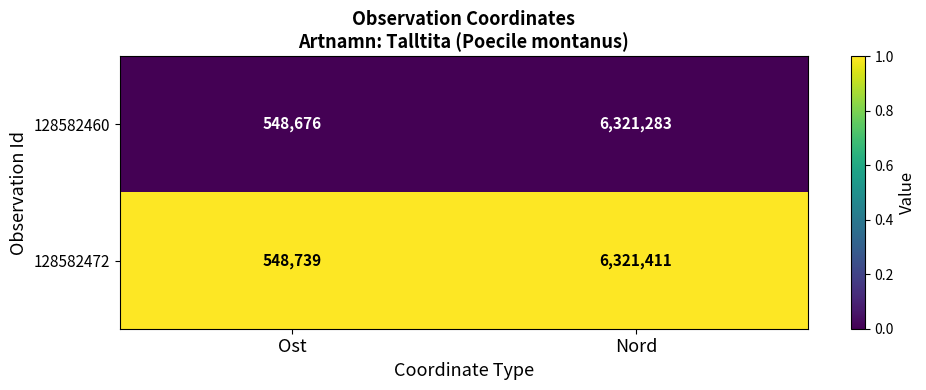

What is the difference between the highest and lowest values at Ost?

63